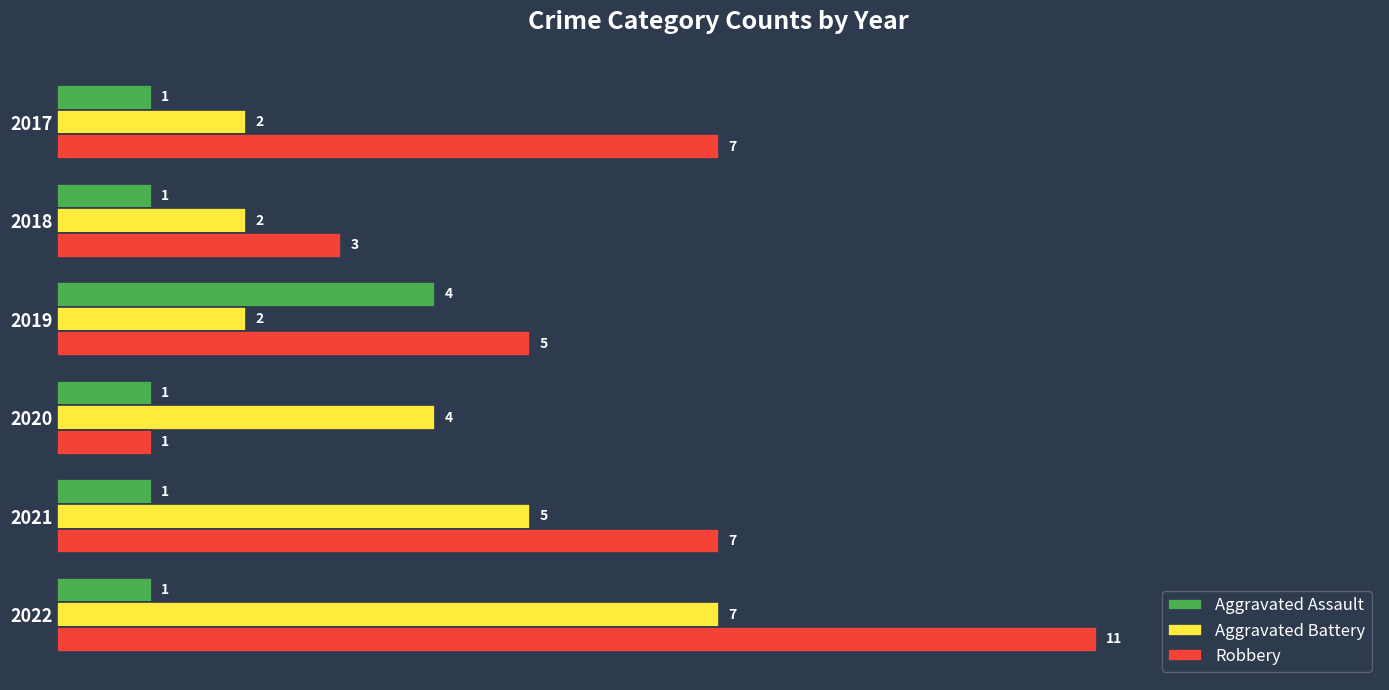

True or false: Aggravated Battery has a value of 4 at 2017.

False